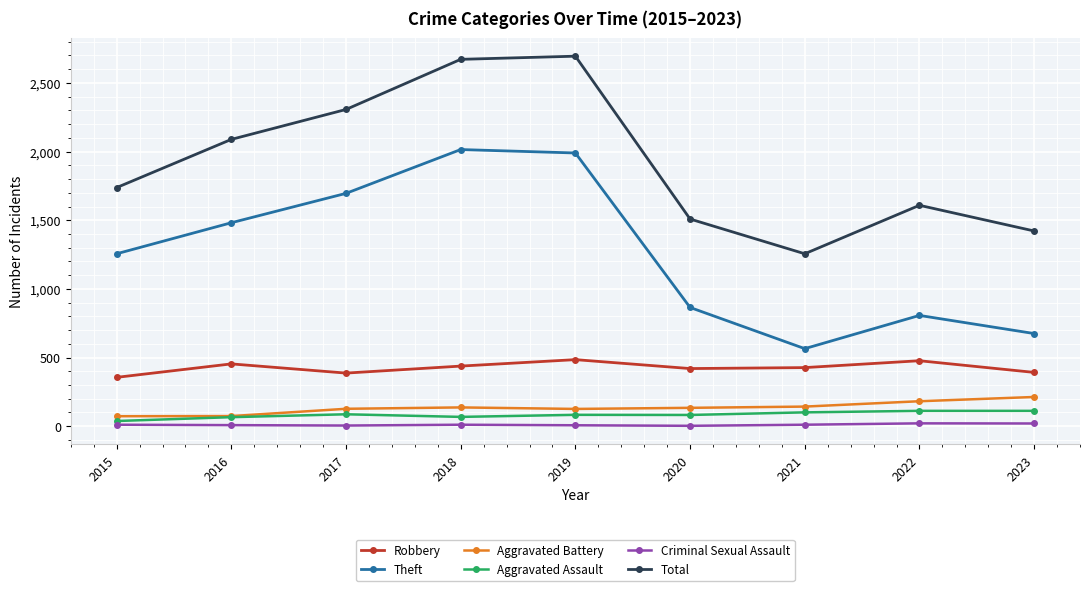

True or false: Theft and Robbery intersect in this chart.

False